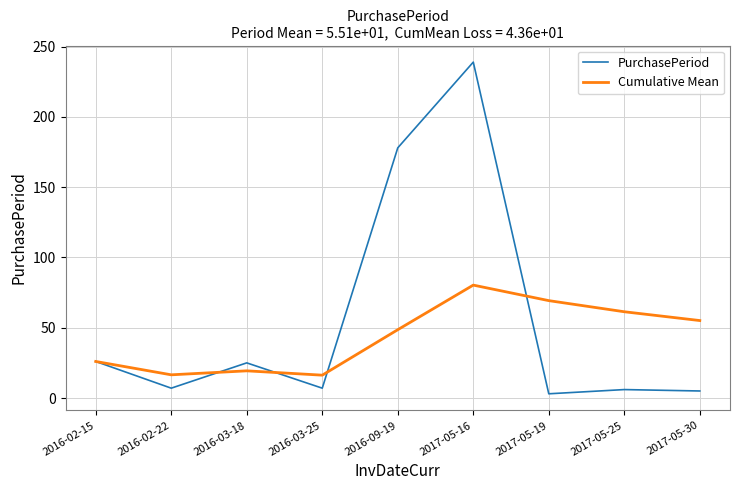

True or false: PurchasePeriod has a value of 44.7 at 2016-02-15.

False